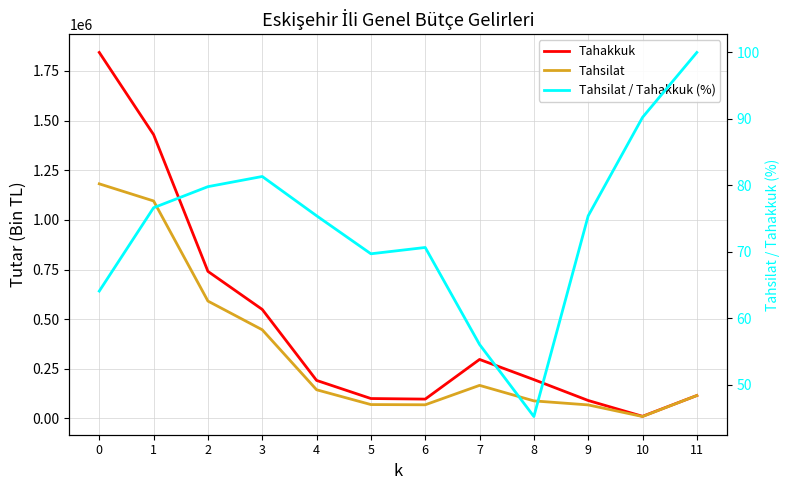

Between 9 and 4, which is larger?

4